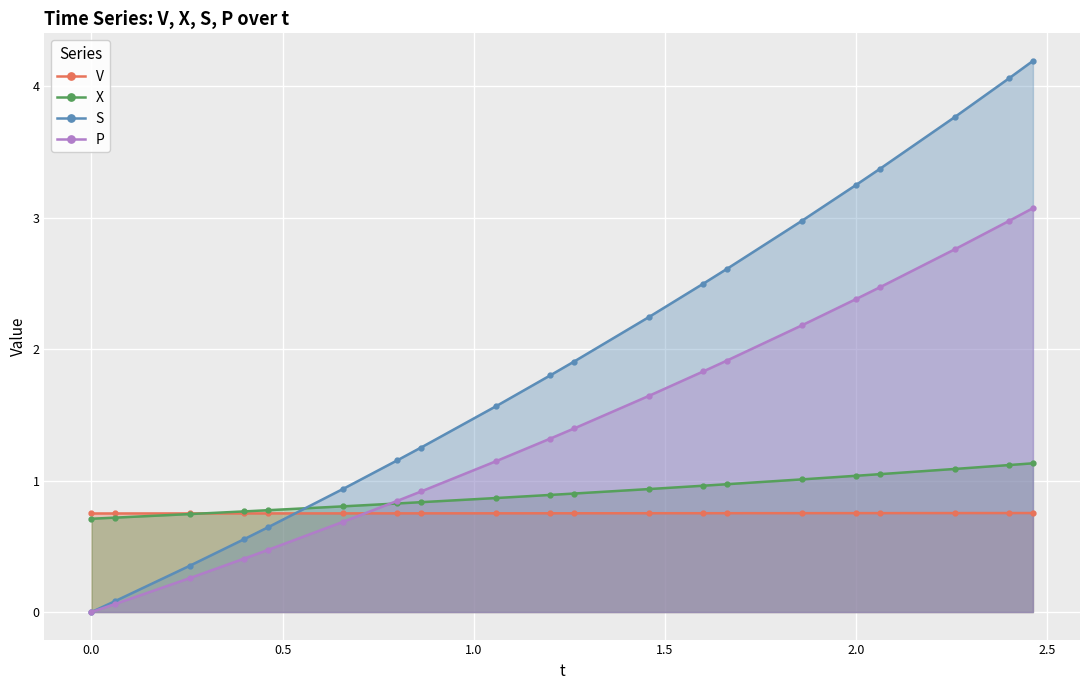

Which series has the largest total across all categories?

S